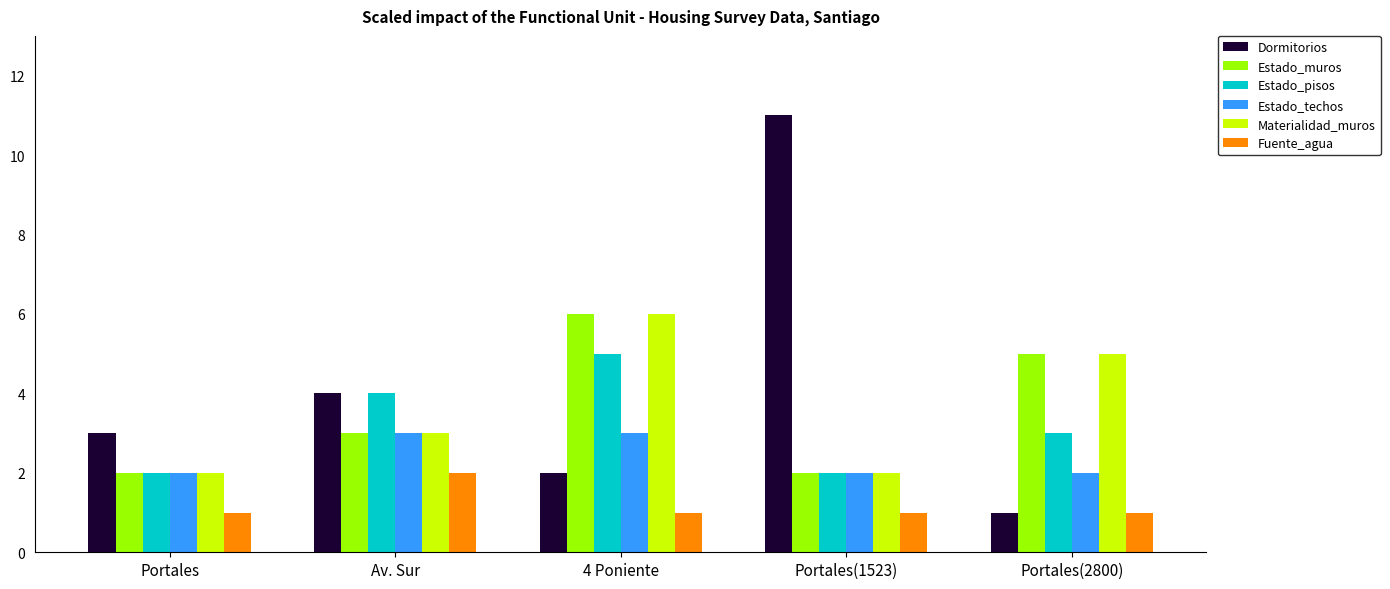

At which label is Dormitorios closest to 6?

Av. Sur